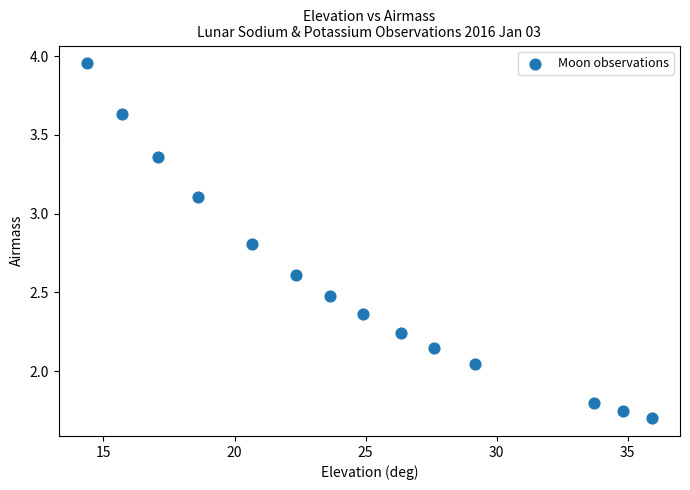

What is the range of X values (max minus min)?

21.5